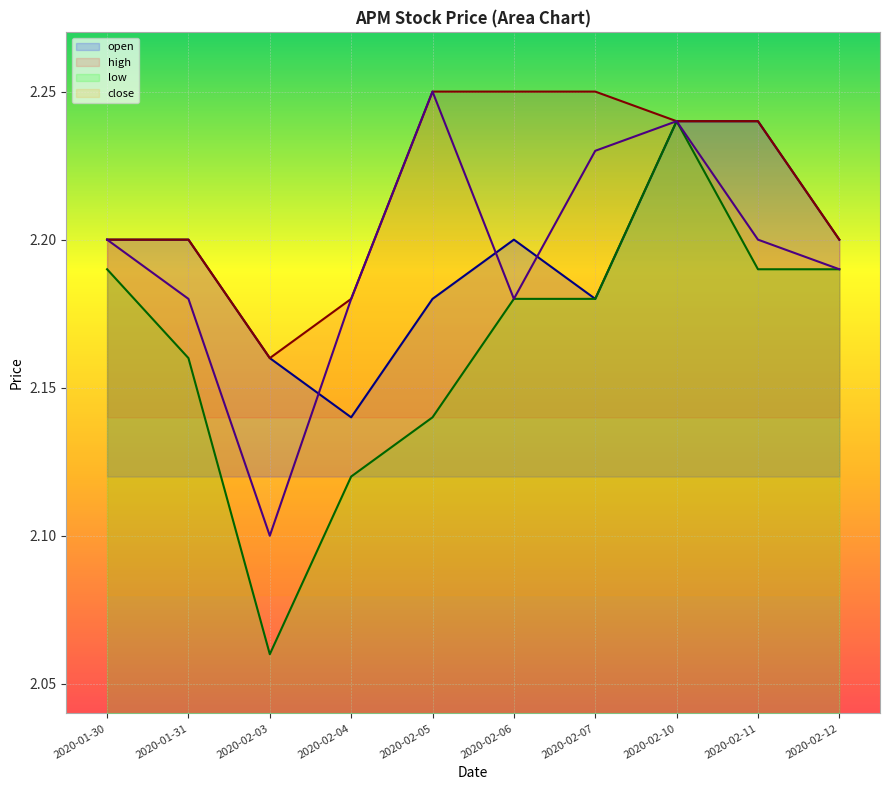

What is the sum of the high values at 2020-02-11 and 2020-01-30?

4.4